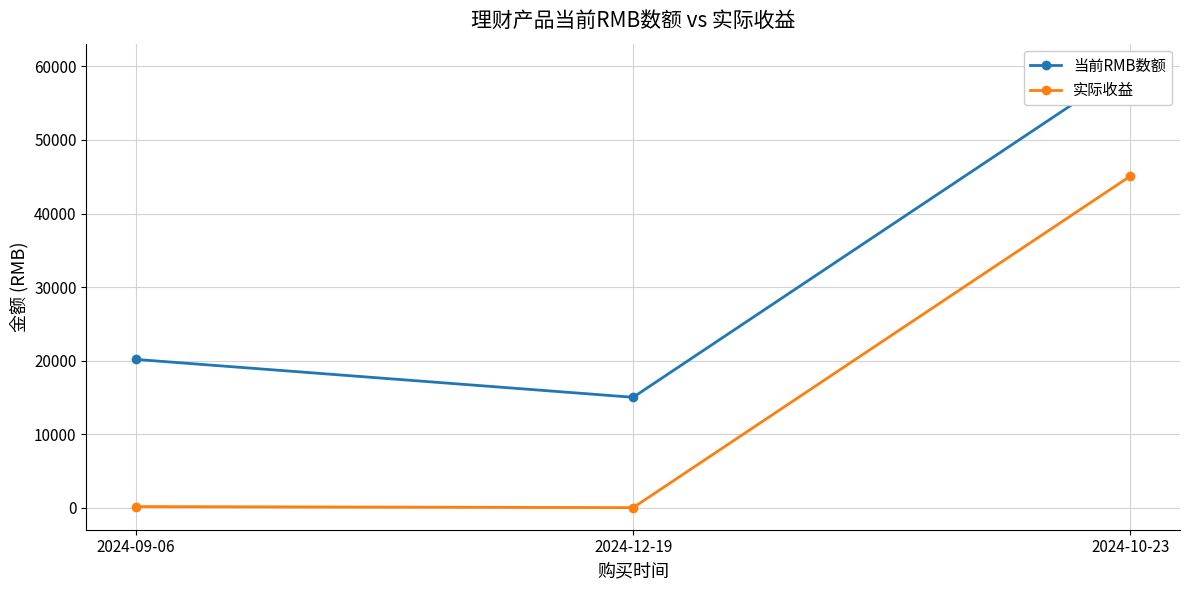

What is the label of the 2nd point from the left?

2024-12-19